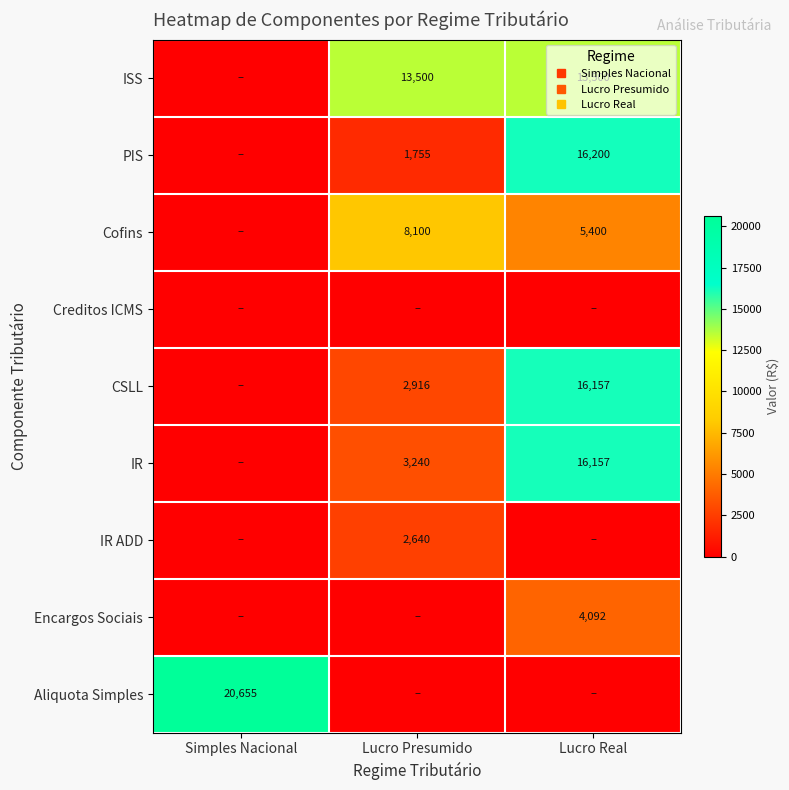

Between Simples Nacional and Lucro Presumido, which series saw the biggest shift?

Aliquota Simples